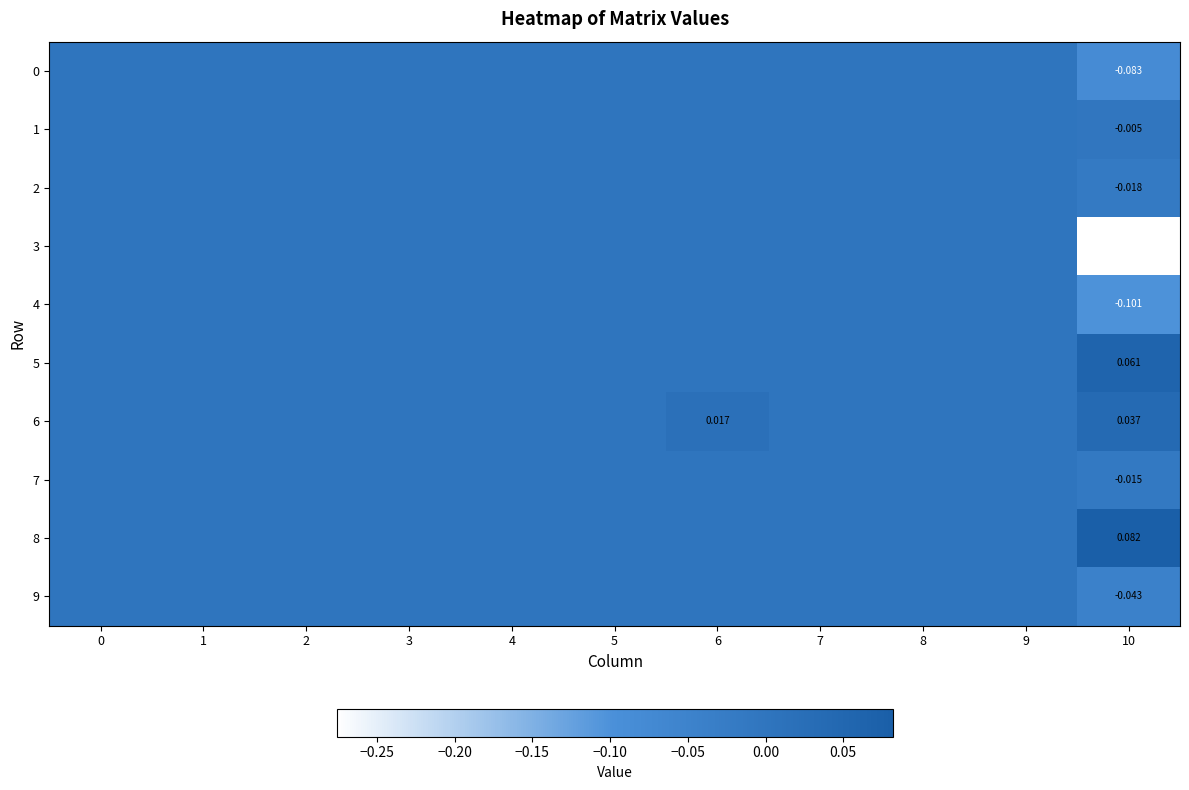

Which series has the largest total across all categories?

8